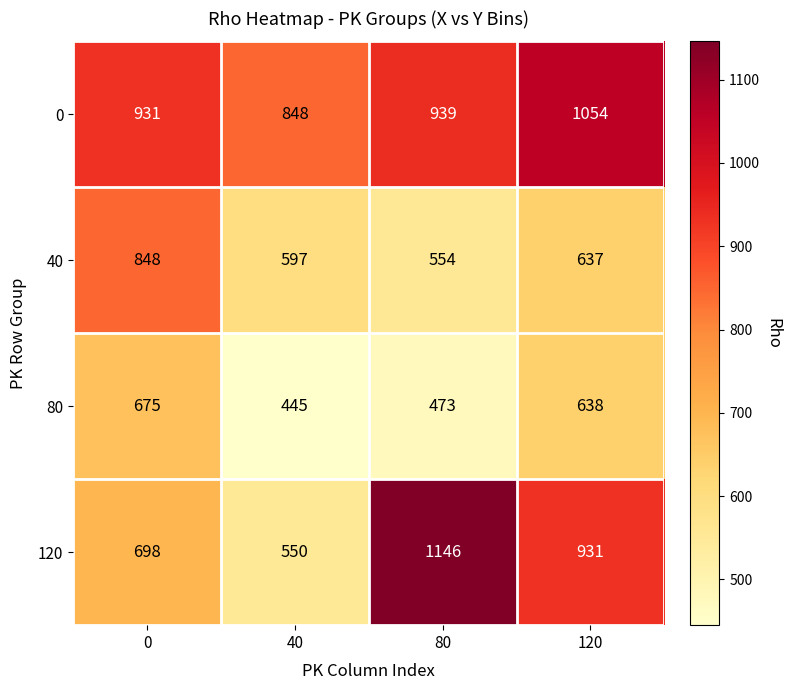

What is the sum of all 40 values?

2636